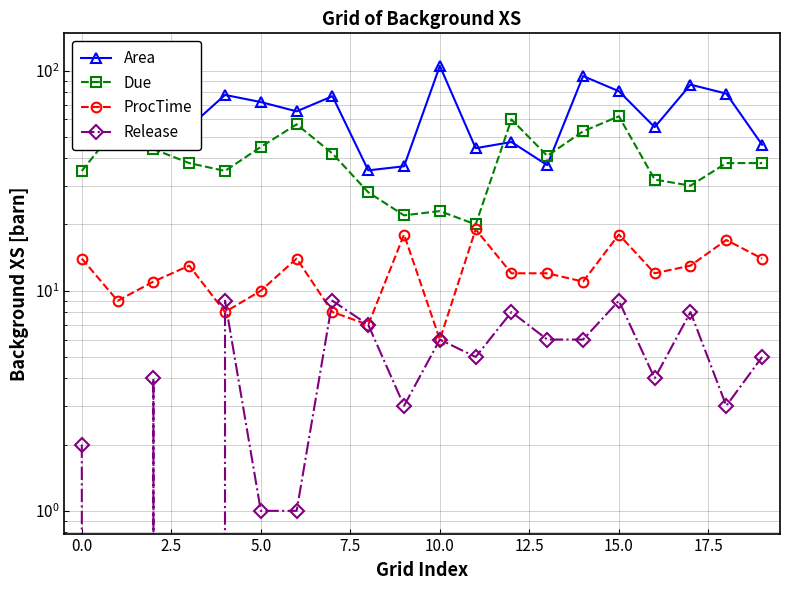

What is the difference between the highest and lowest values at 15.0?

68.5